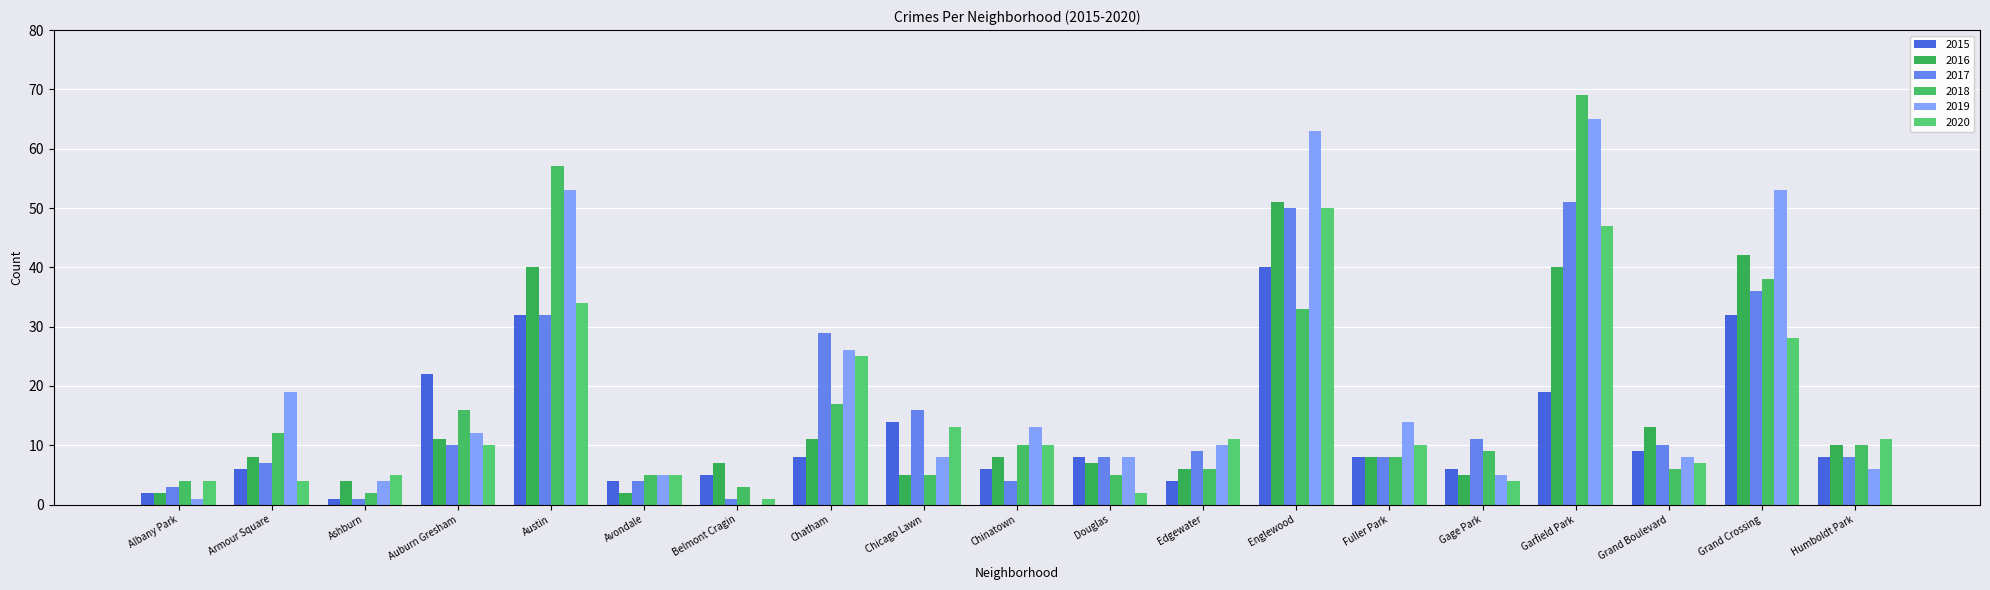

At which label does 2019 first exceed 10?

Armour Square